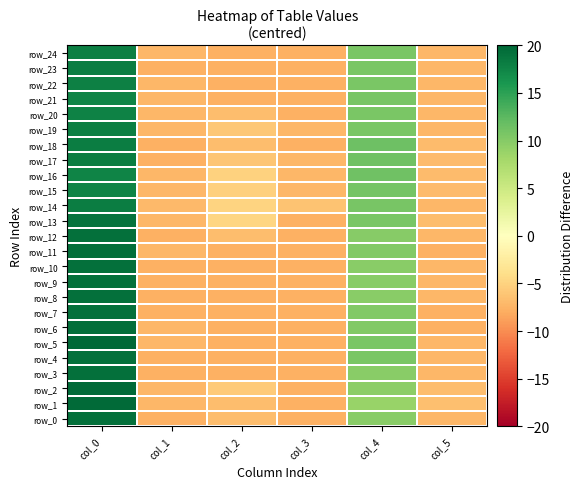

What is the maximum value for row_4?

19.3